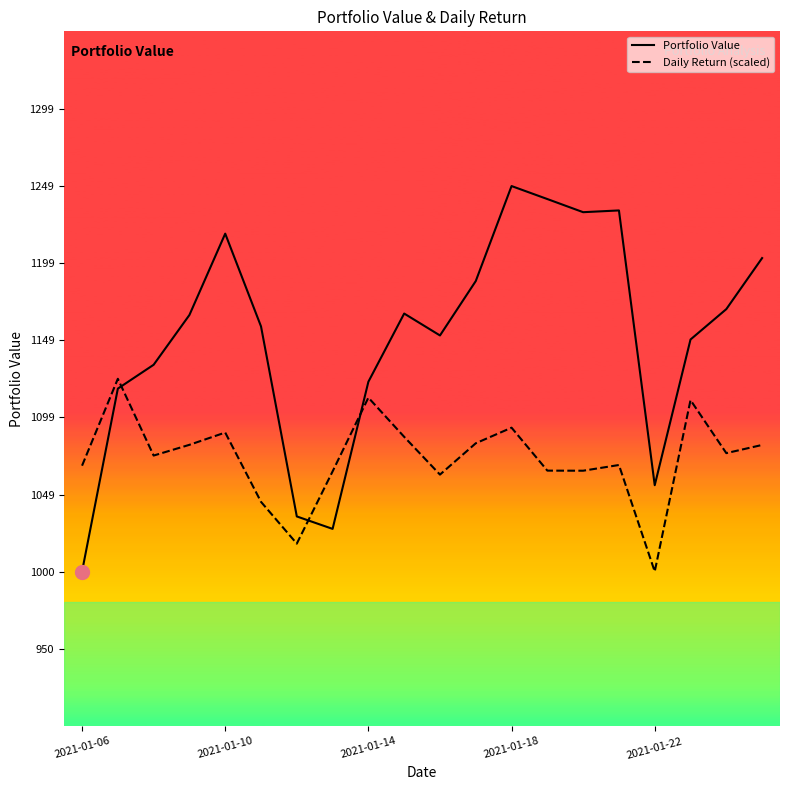

True or false: Portfolio Value and Daily Return (scaled) cross at least once.

True